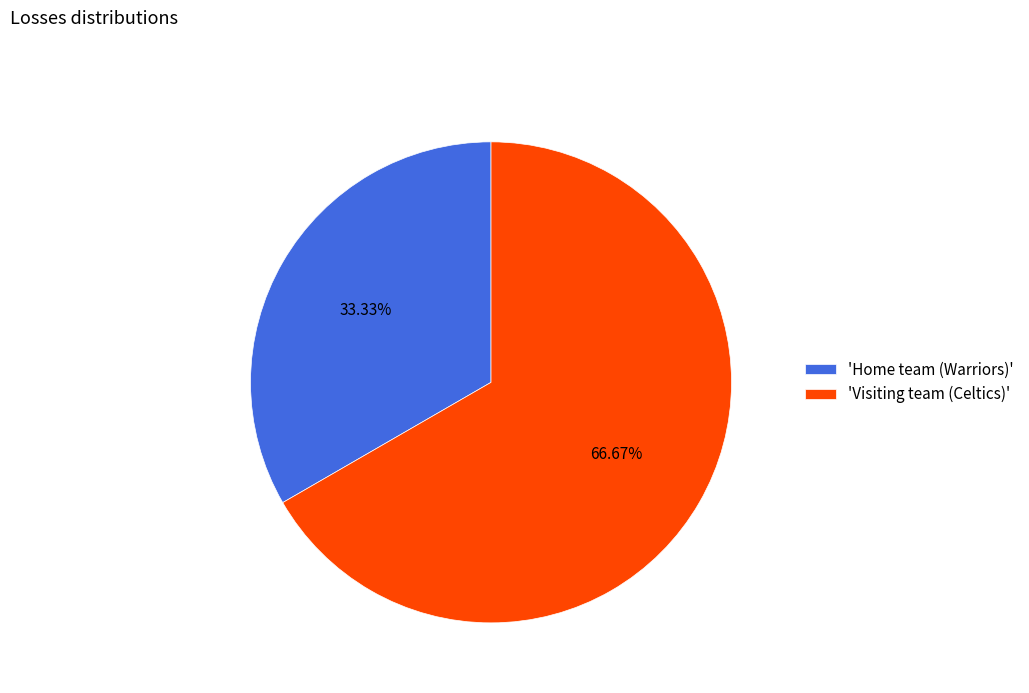

How many slices are in this pie chart?

2